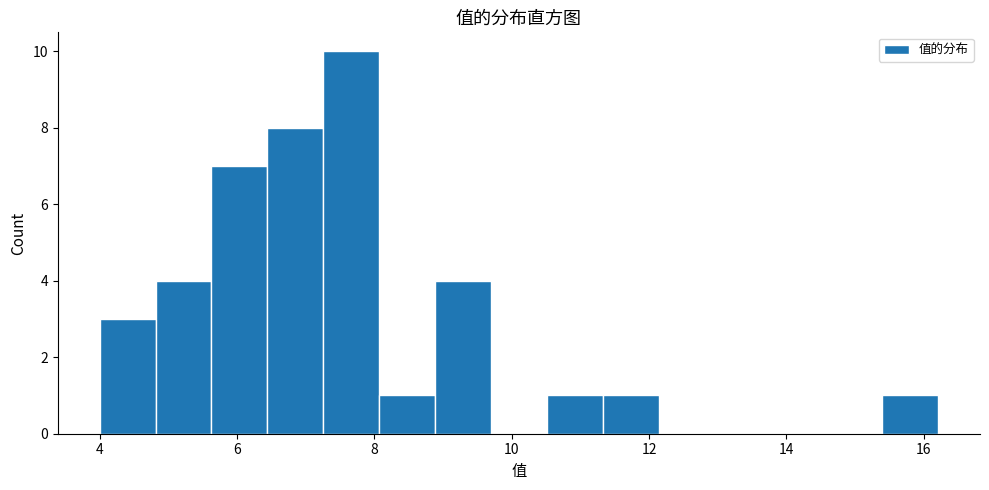

Which range on the x-axis has the tallest bar?

7.2 to 8.0